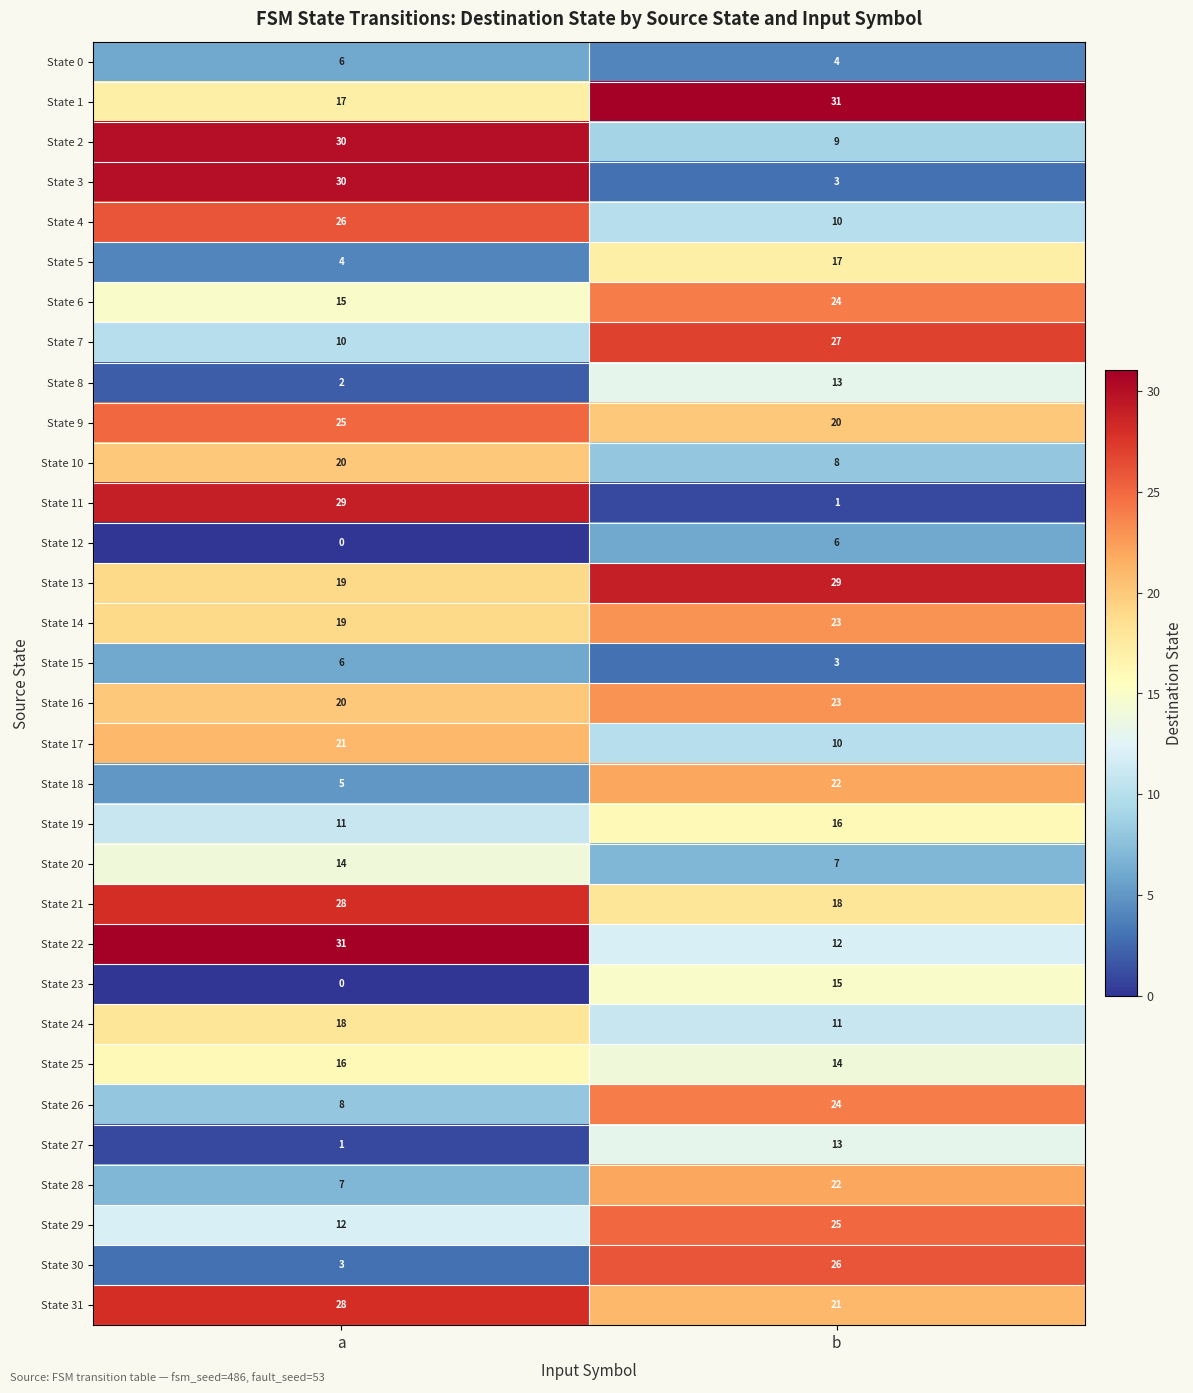

What is the total value across all series at a?

481